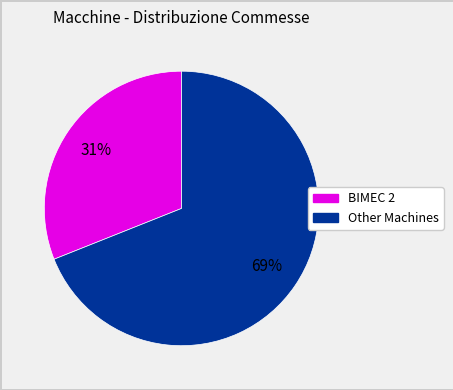

Is there any slice that represents more than half of the pie?

Yes